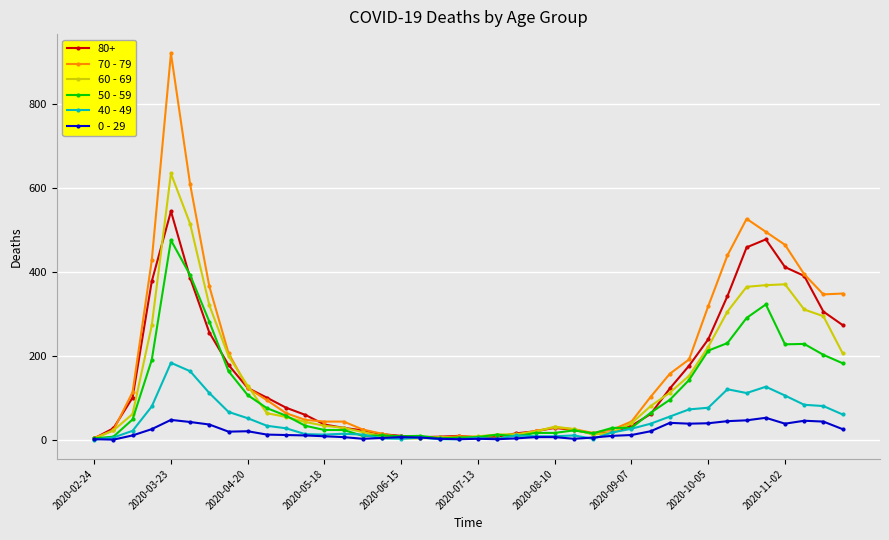

True or false: 60 - 69 has more than 1 interior local peaks.

True